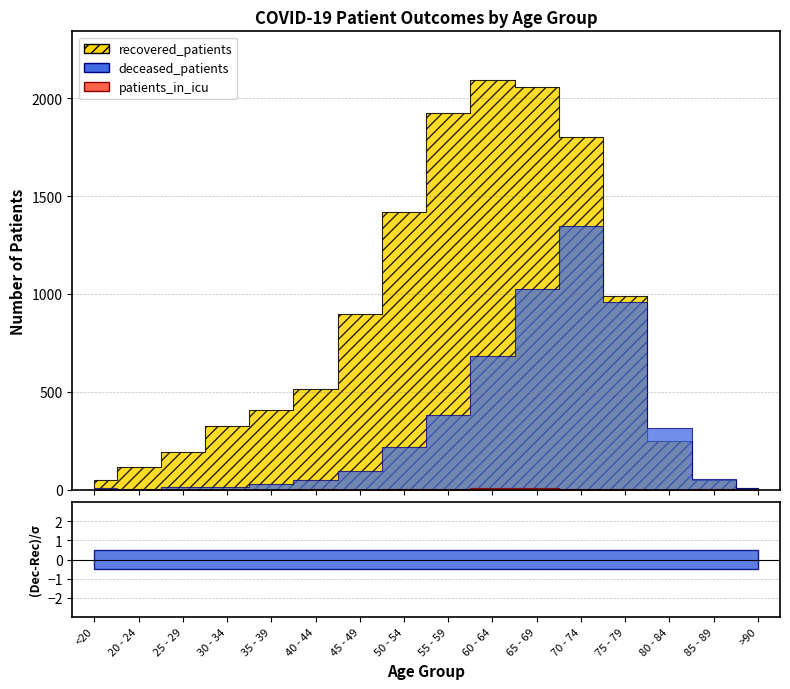

At which category does deceased_patients reach its first local valley?

20 - 24